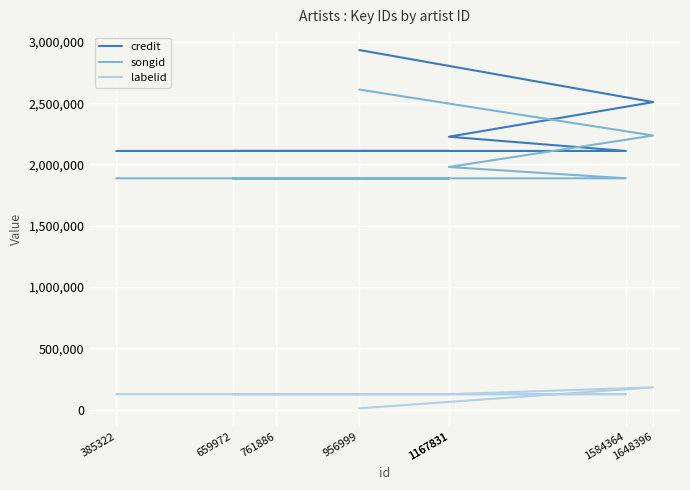

Between 385322 and 1167831, which is larger?

385322